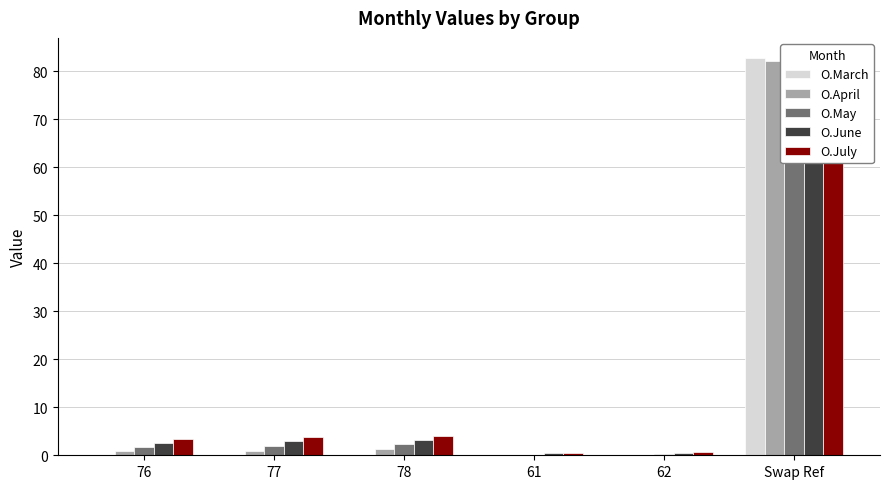

Count the number of data series in this chart.

5